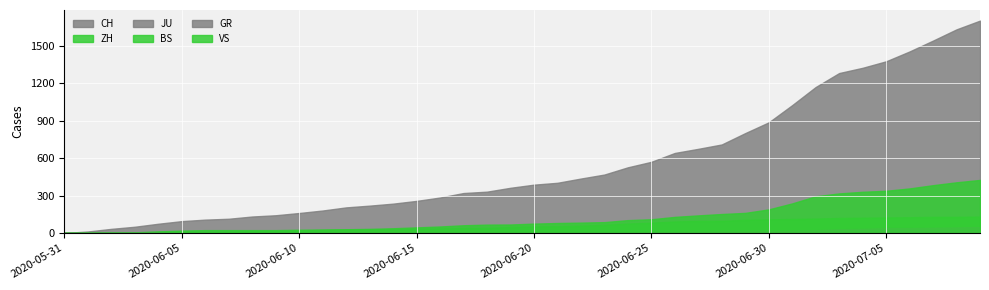

List the series in order of their peak value, highest first.

CH, ZH, VS, JU, BS, GR